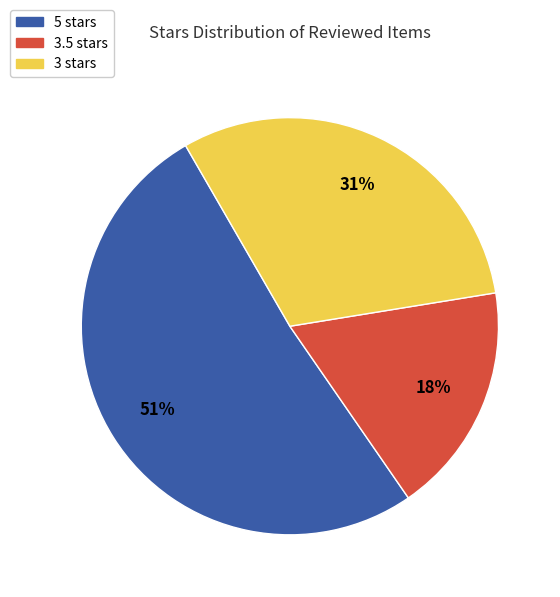

Does any single category account for the majority?

Yes